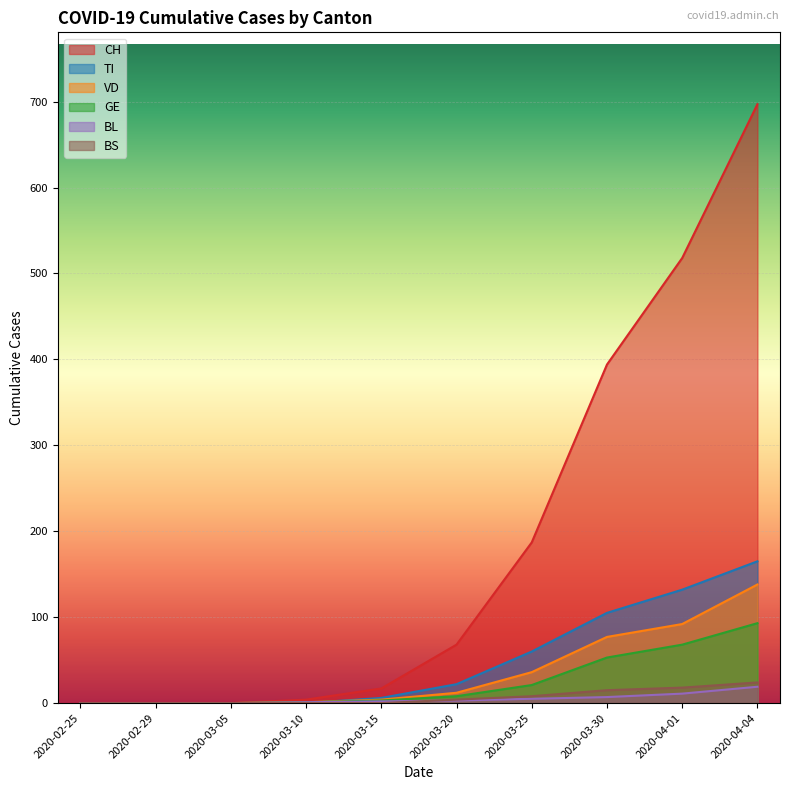

Reading left to right, what are all the values shown in this chart?

CH: 0	0	0	4	17	68	187	394	518	697
VD: 0	0	0	1	4	12	36	77	92	138
GE: 0	0	0	1	3	8	21	53	68	93
TI: 0	0	0	0	6	22	60	105	132	165
BL: 0	0	0	1	2	3	5	7	11	19
BS: 0	0	0	0	0	4	8	15	18	24